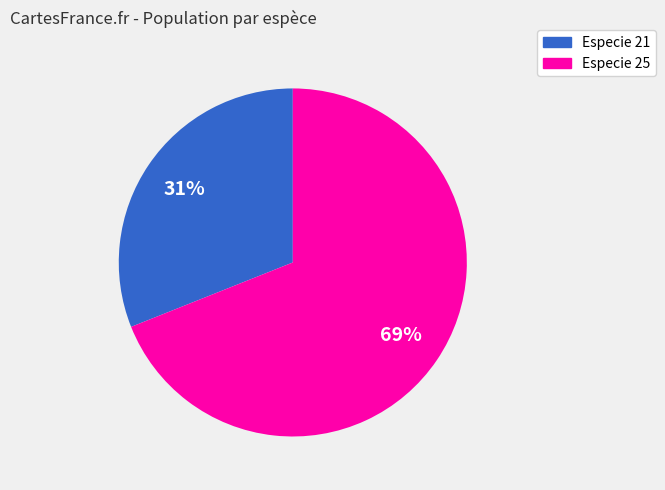

How many slices are in this pie chart?

2